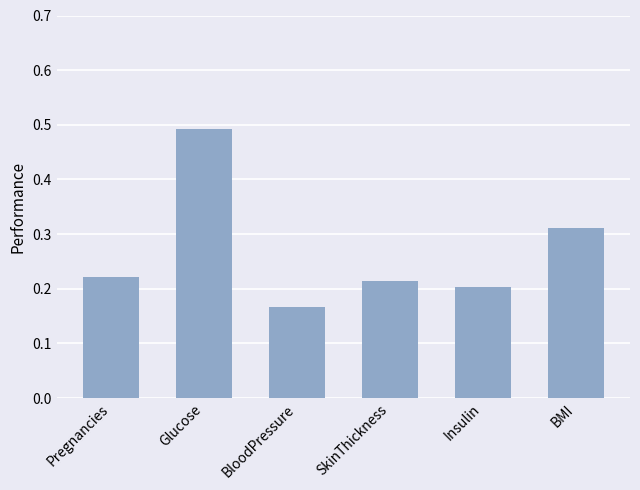

What is the change in value from Glucose to SkinThickness?

-0.3